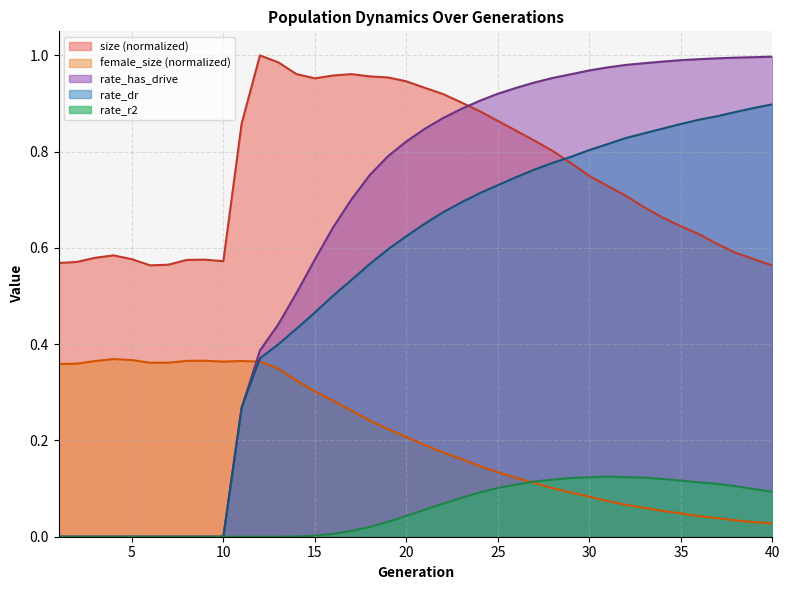

List the series in order of their overall mean, highest first.

size (normalized), rate_has_drive, rate_dr, female_size (normalized), rate_r2